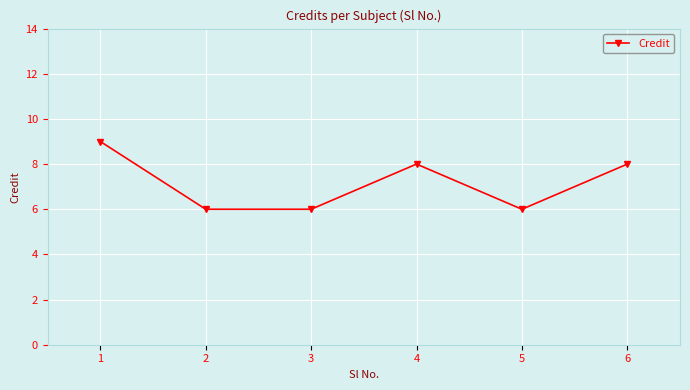

What is the ratio of the value at 3 to the value at 1?

0.7